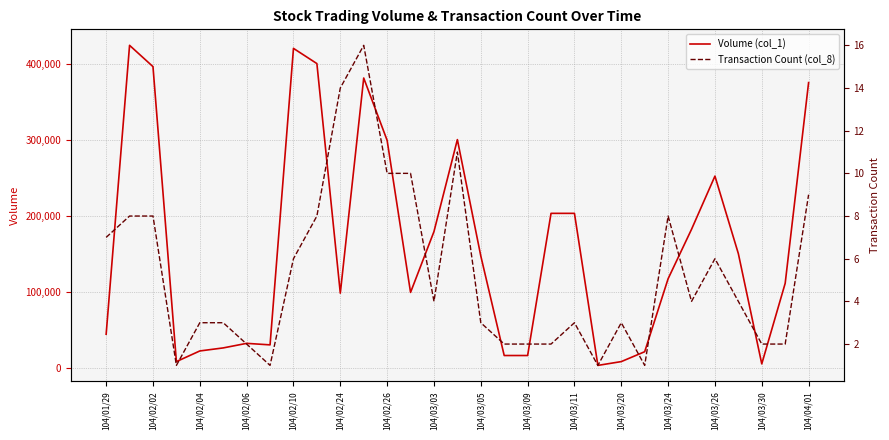

What is the value of the Volume (col_1) point at the 24th from the left?

21000